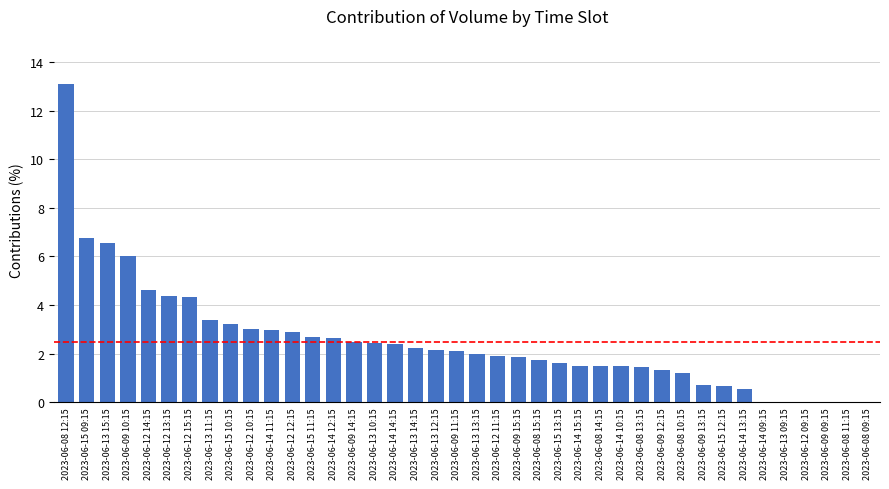

Are the bars horizontal?

No